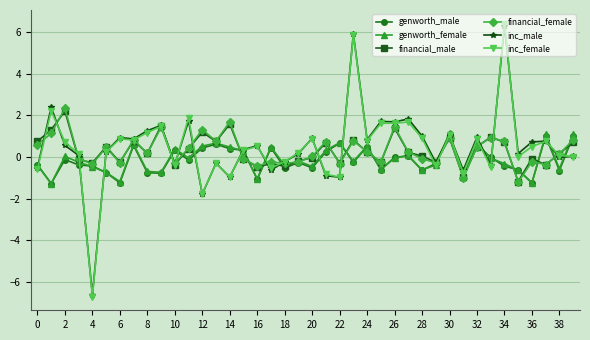

How many lines are shown in the chart?

6